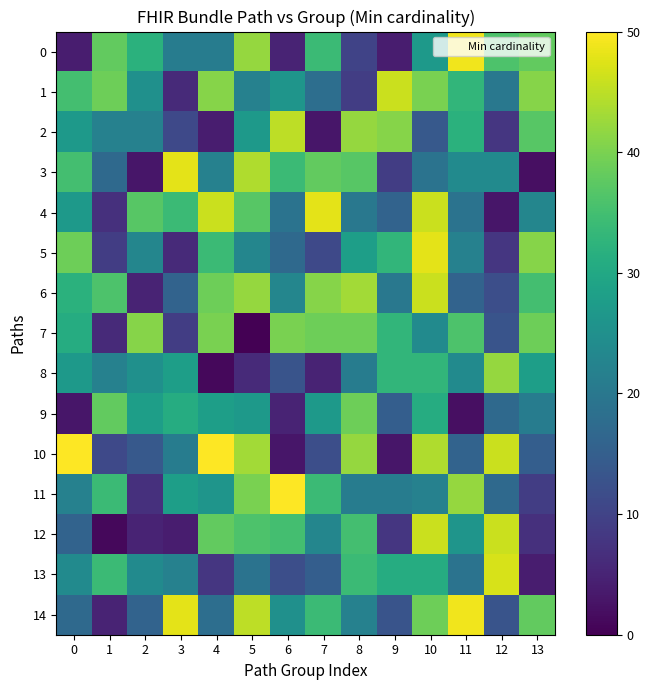

Which series has the largest range (max minus min)?

10